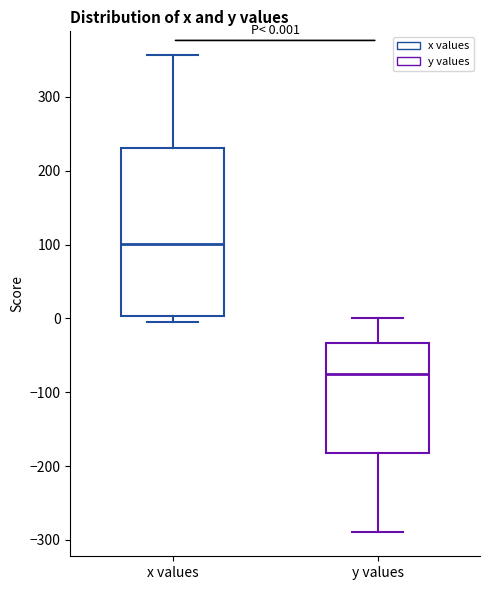

Which box's median line is the lowest?

y values